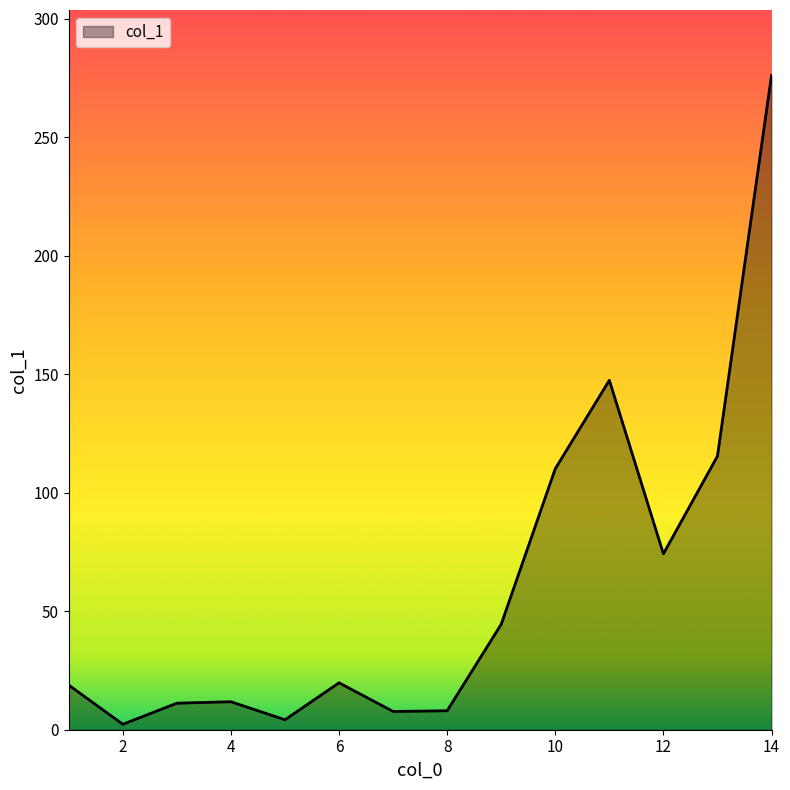

What is the greatest value displayed?

276.0